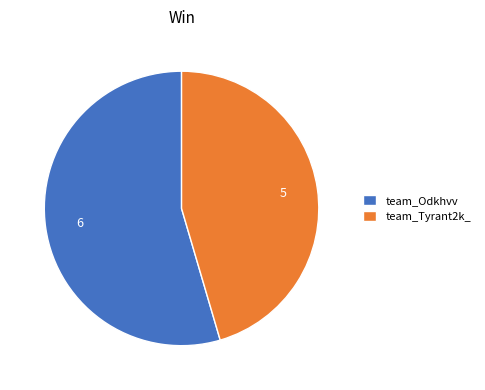

Rank the categories by value from lowest to highest.

team_Tyrant2k_, team_Odkhvv